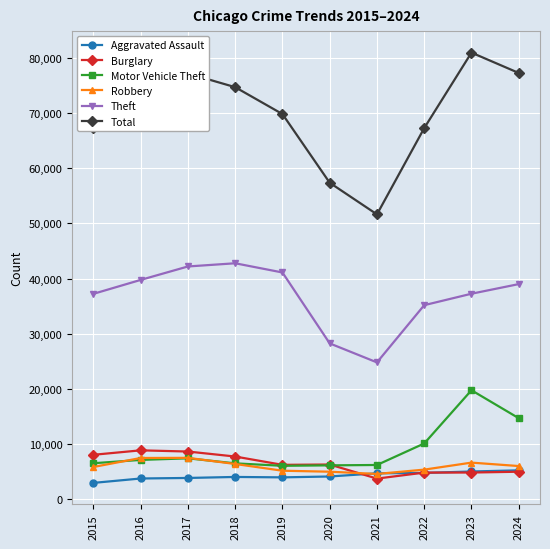

At which category is the sum across all series the highest?

2023